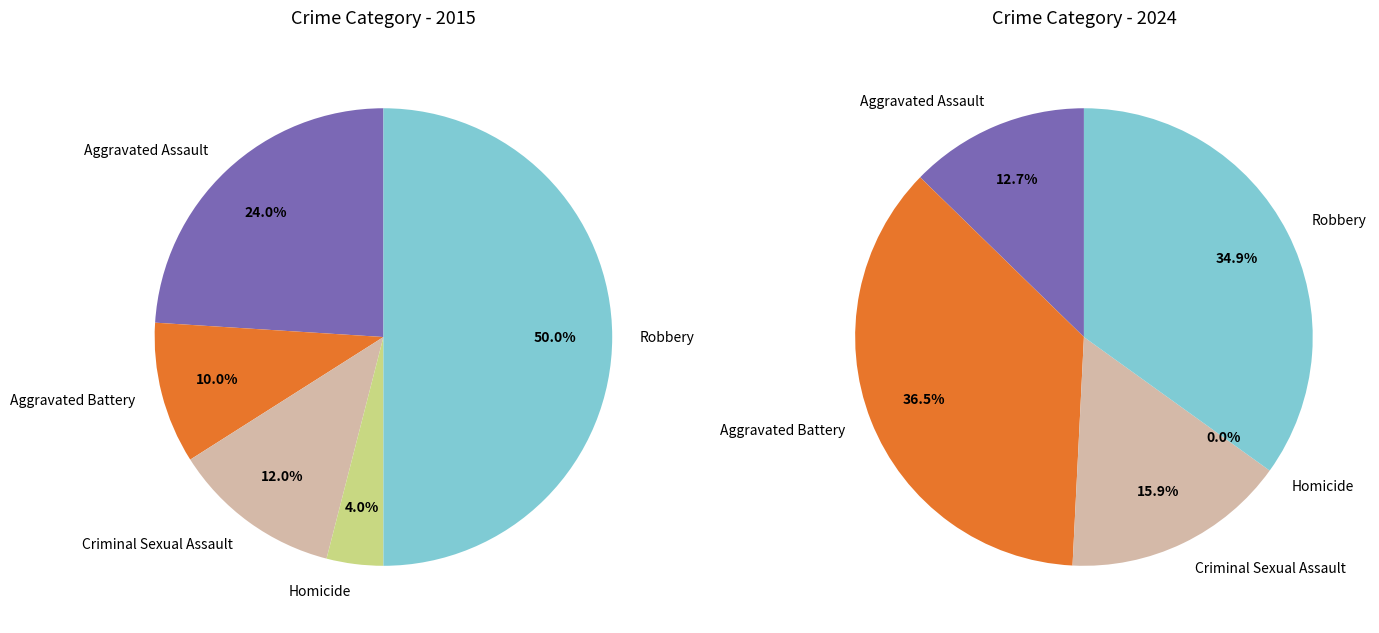

Between values_2015 and 3, which is larger?

values_2015